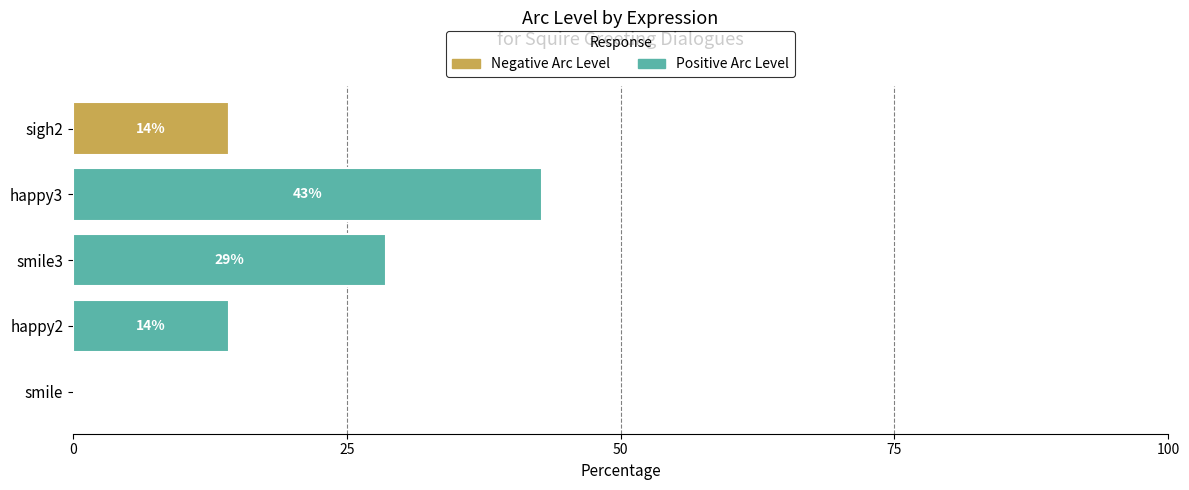

What is the total value across all series at sigh2?

14.3